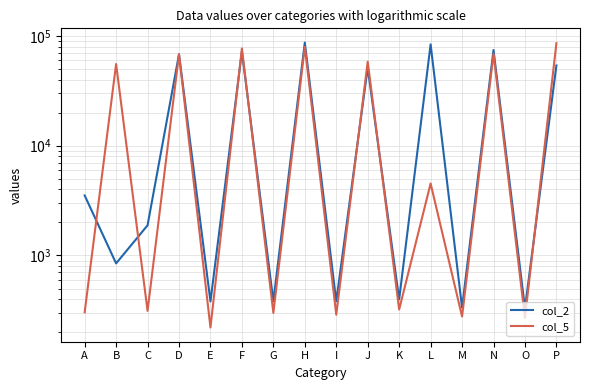

Reading left to right, extract all data points from this chart.

col_2: A=3523	B=847	C=1883	D=67948	E=381	F=72229	G=383	H=86893	I=383	J=51311	K=399	L=83746	M=335	N=74325	O=330	P=53785
col_5: A=304	B=55442	C=313	D=68000	E=221	F=76889	G=300	H=79490	I=289	J=58202	K=322	L=4528	M=278	N=68581	O=270	P=85746